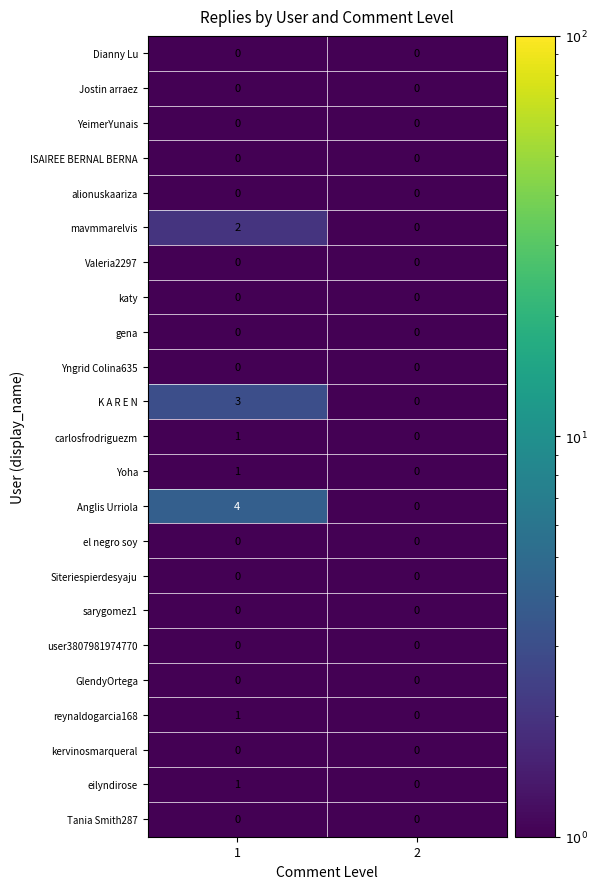

What is the spread (max minus min) of values at 1?

4